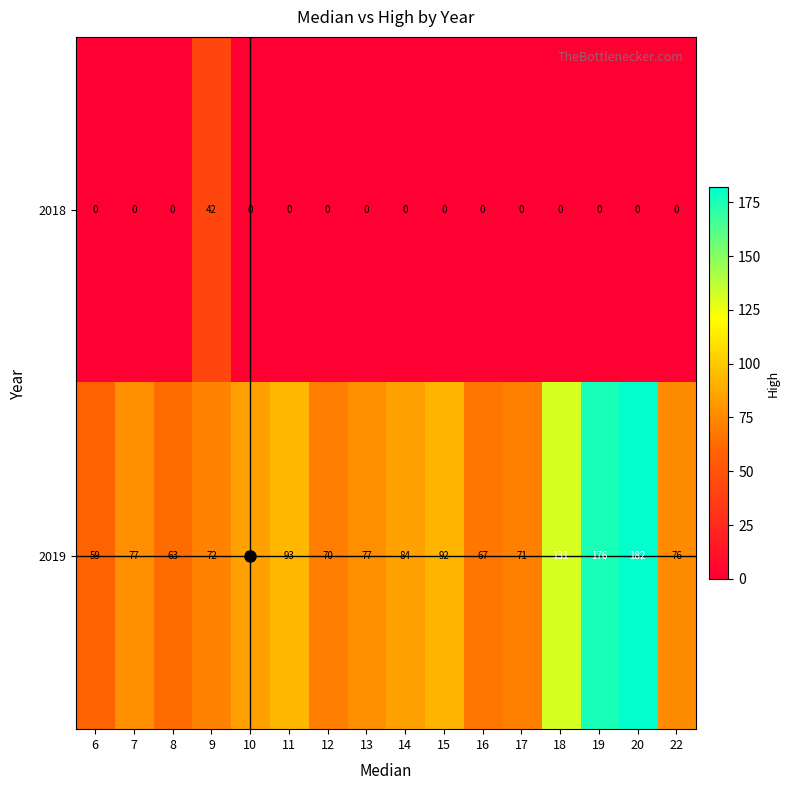

True or false: 2018 has a value of 0 at 15.

True